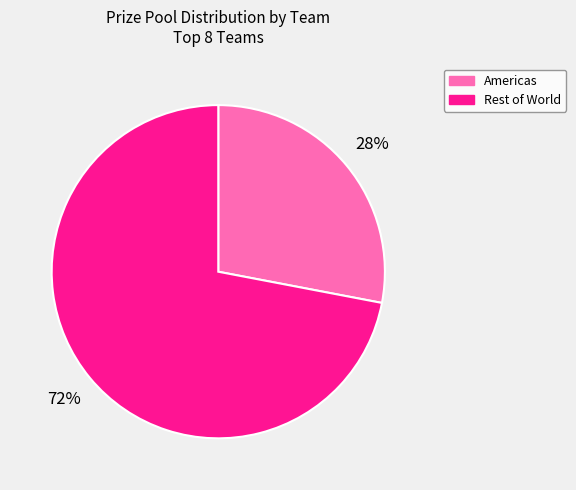

Does any single category account for the majority?

Yes